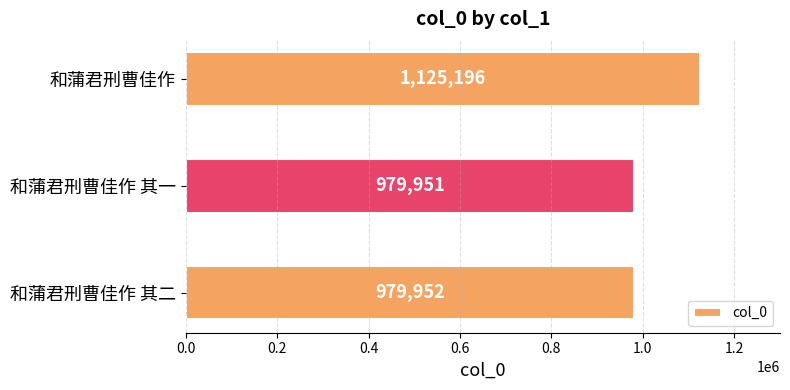

At which category does the chart reach its peak across all series?

和蒲君刑曹佳作